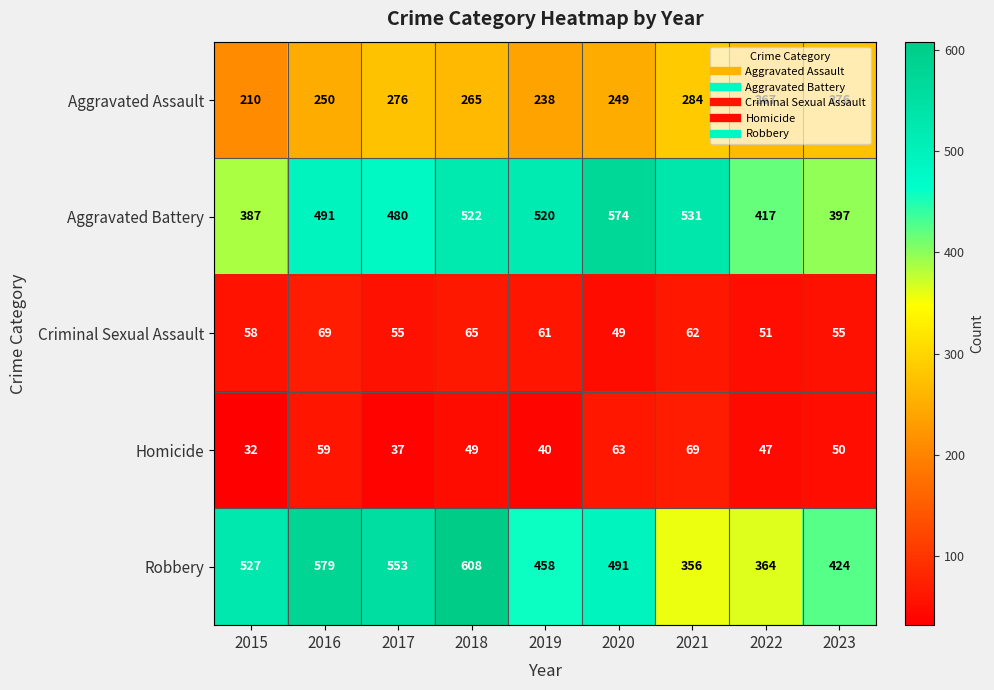

What value does the Aggravated Assault series have at 2016?

250